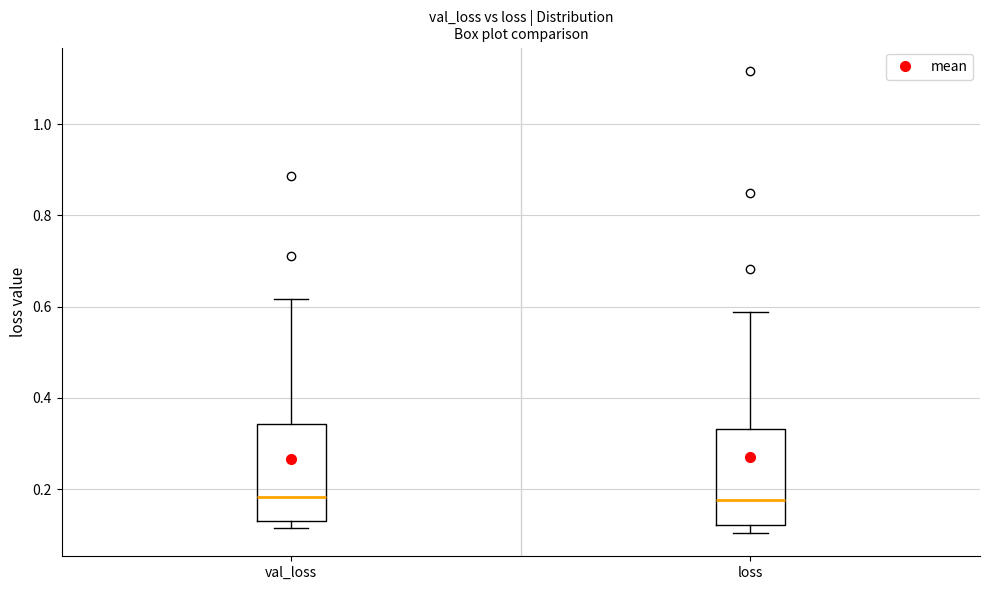

Reading left to right, read every box against the y-axis: the position of its median line, the range the box covers, and the ends of its whiskers. The values are not printed on the chart, so give them approximately, as read against the axis.

val_loss: median 0.18, box 0.14 to 0.34, whiskers 0.12 to 0.62
loss: median 0.18, box 0.12 to 0.34, whiskers 0.10 to 0.58